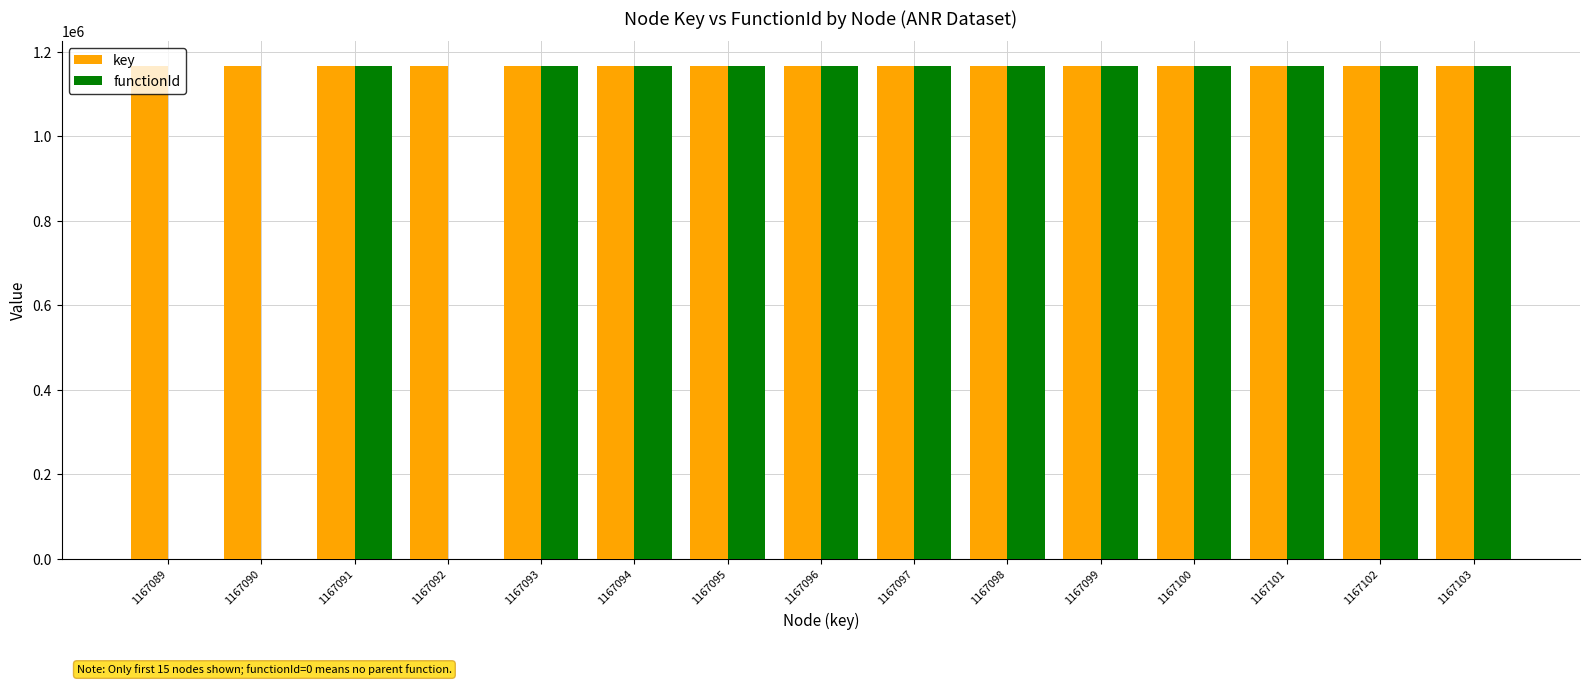

True or false: functionId has a value of 641827 at 1167100.

False